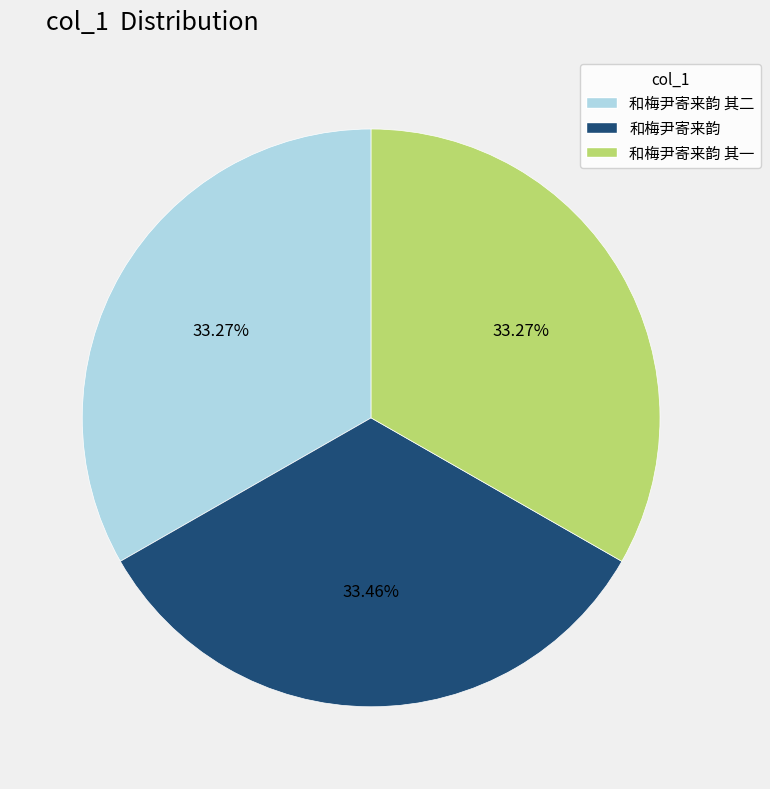

Does any single category account for the majority?

No